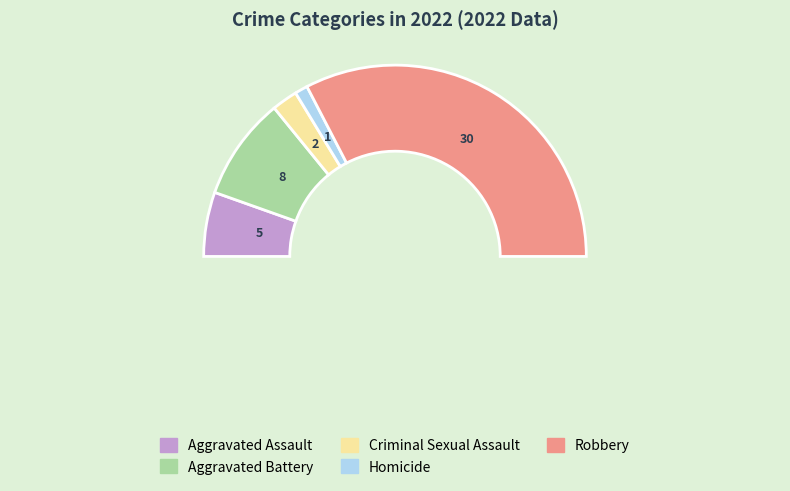

Which slice is the largest?

Robbery